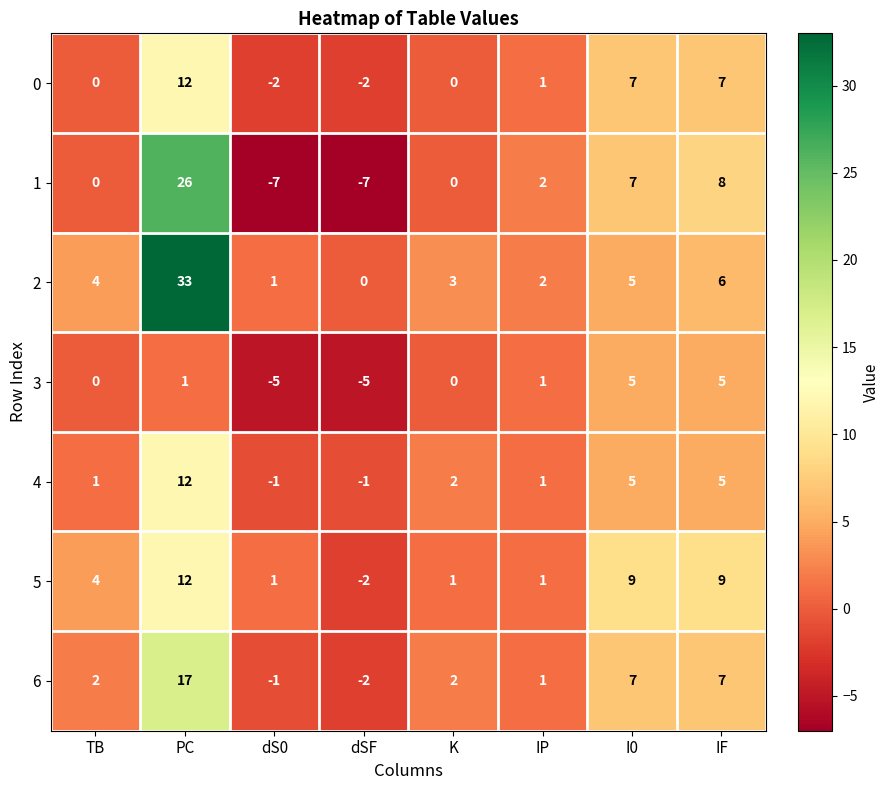

What is the highest value of the 5 series?

12